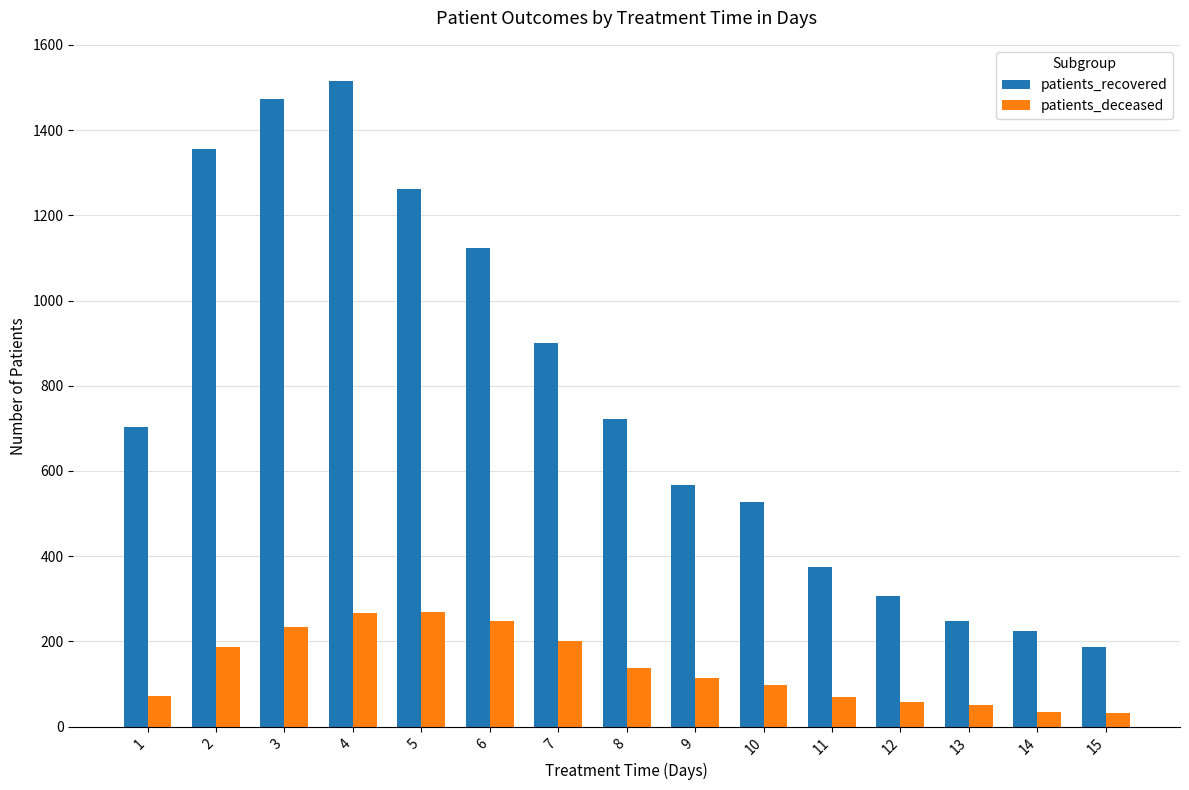

What is the difference between the patients_deceased values at 2 and 14?

152